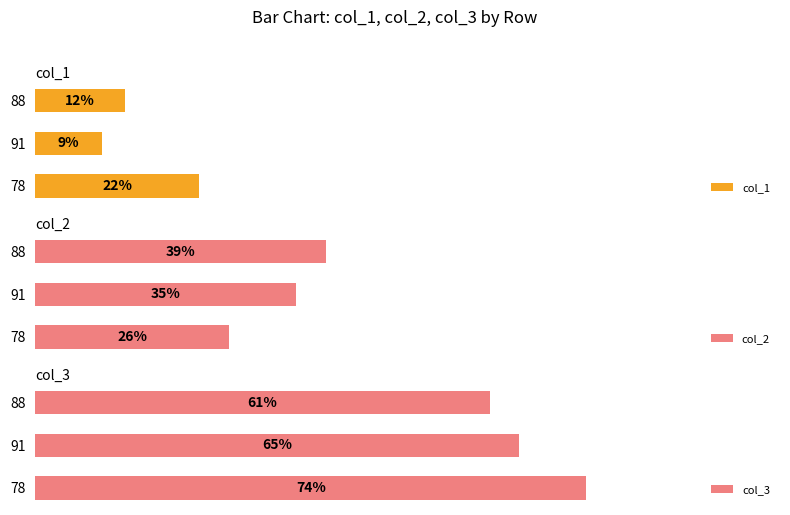

What is the average value of the col_1 series?

14